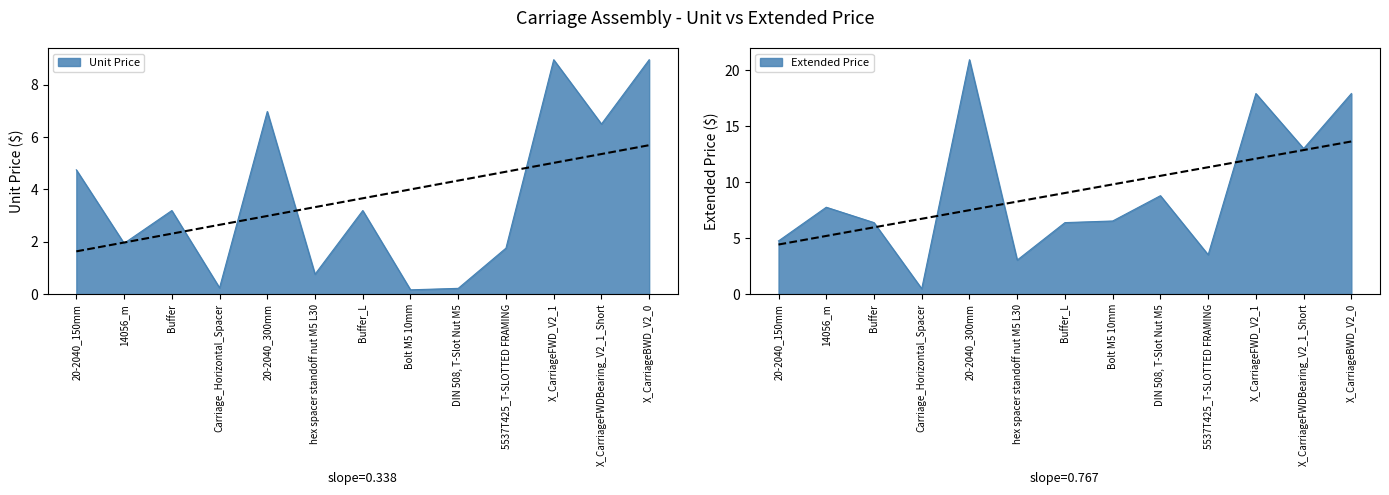

Reading left to right, list all the values displayed in this chart.

Unit Price: 4.8	1.9	3.2	0.2	7.0	0.8	3.2	0.2	0.2	1.8	9.0	6.5	9.0
Extended Price: 4.8	7.8	6.4	0.5	20.9	3.0	6.4	6.5	8.8	3.5	17.9	13.0	17.9